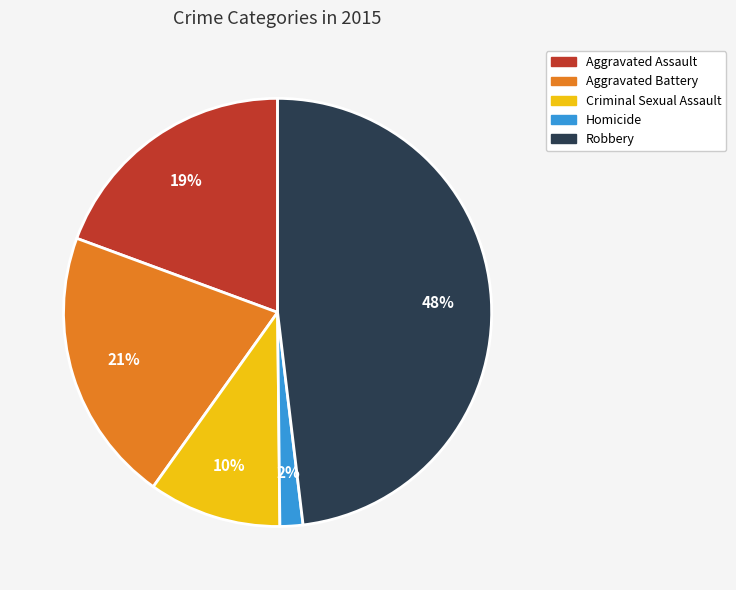

To the nearest percent, what is the combined percentage of Robbery and Aggravated Assault?

67%